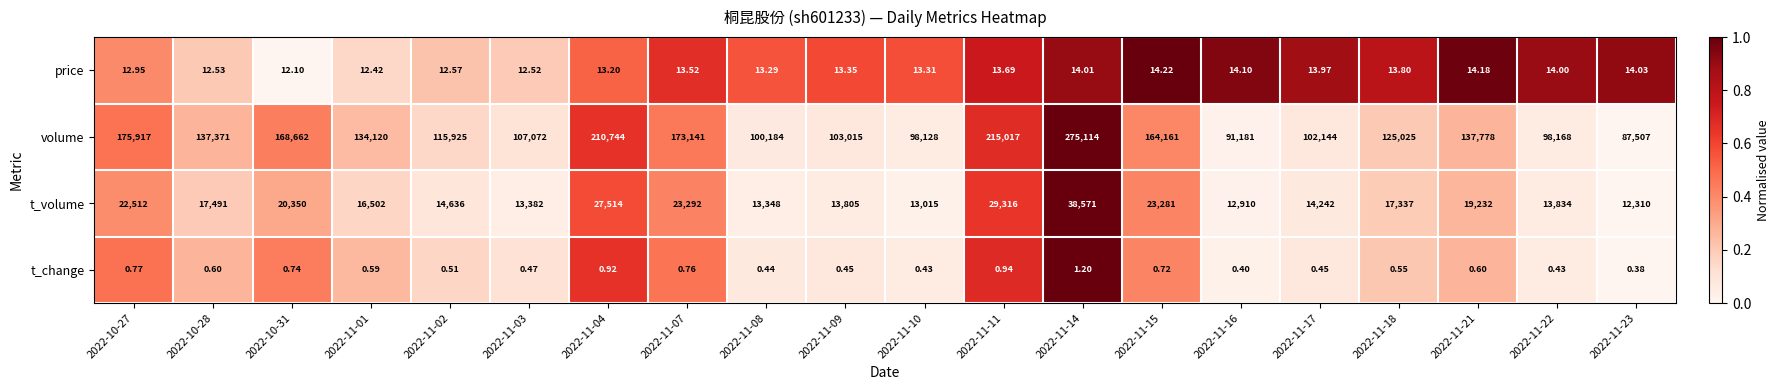

List the series in order of their peak value, highest first.

volume, t_volume, price, t_change